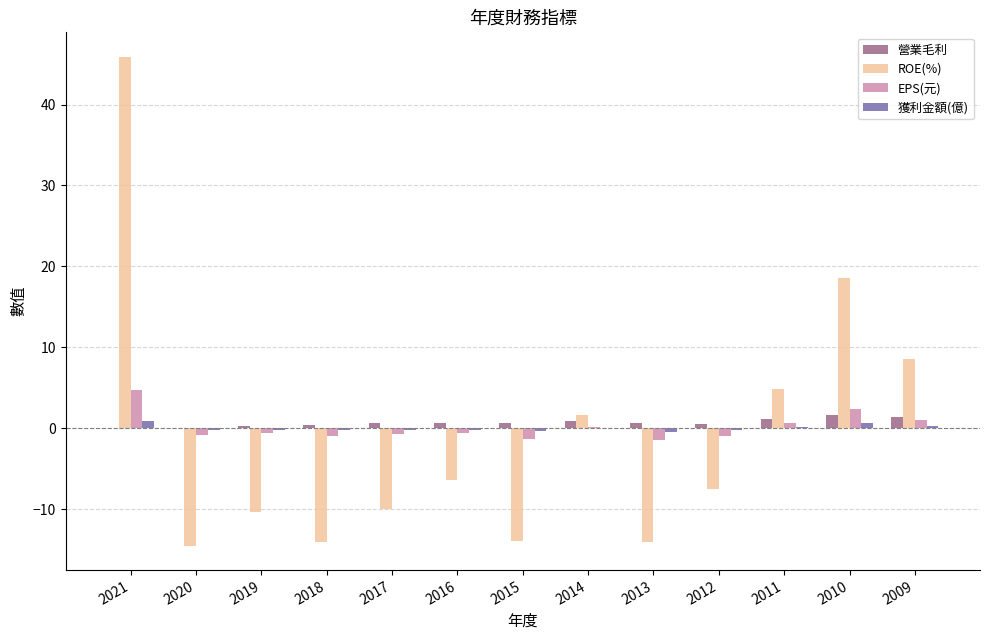

The ROE(%) series shows 5.6 at 2010. True or false?

False